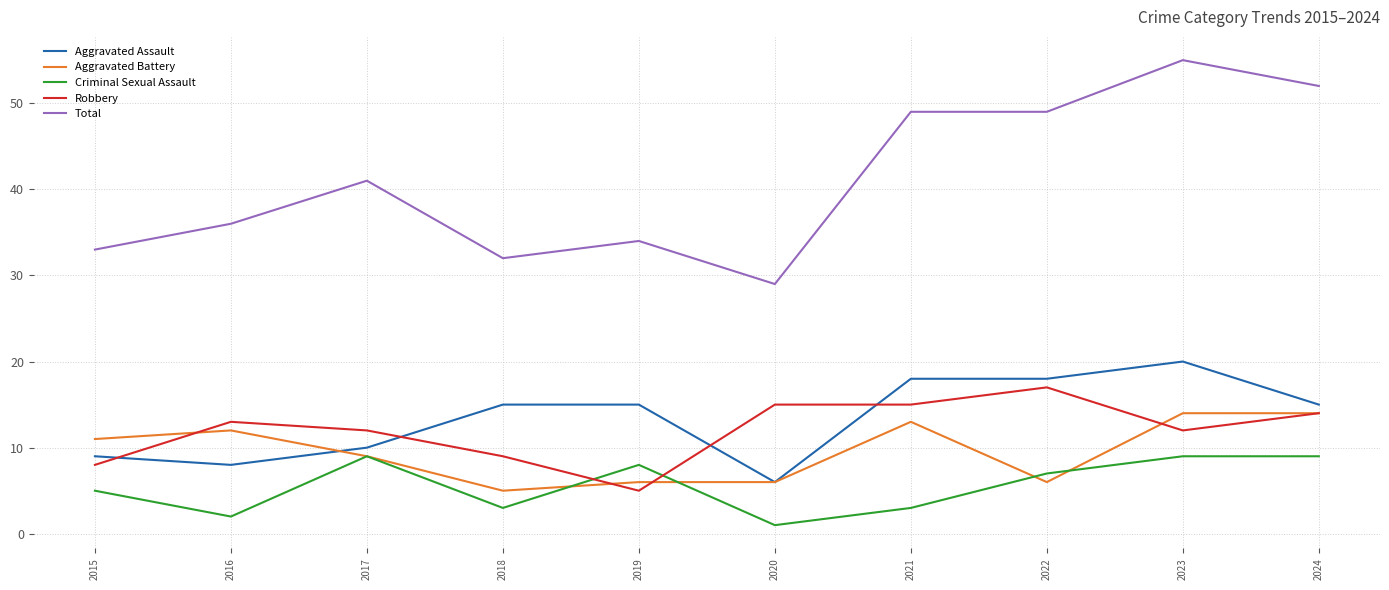

Reading right to left, transcribe all the data shown in this chart.

Aggravated Assault: 15	20	18	18	6	15	15	10	8	9
Aggravated Battery: 14	14	6	13	6	6	5	9	12	11
Criminal Sexual Assault: 9	9	7	3	1	8	3	9	2	5
Robbery: 14	12	17	15	15	5	9	12	13	8
Total: 52	55	49	49	29	34	32	41	36	33